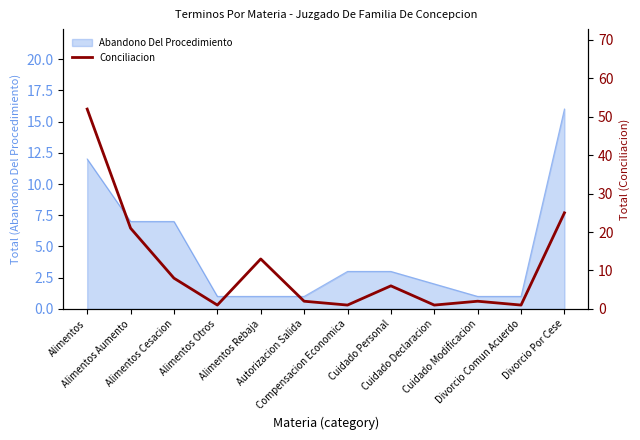

Which has a higher value, Alimentos Rebaja or Divorcio Por Cese?

Divorcio Por Cese